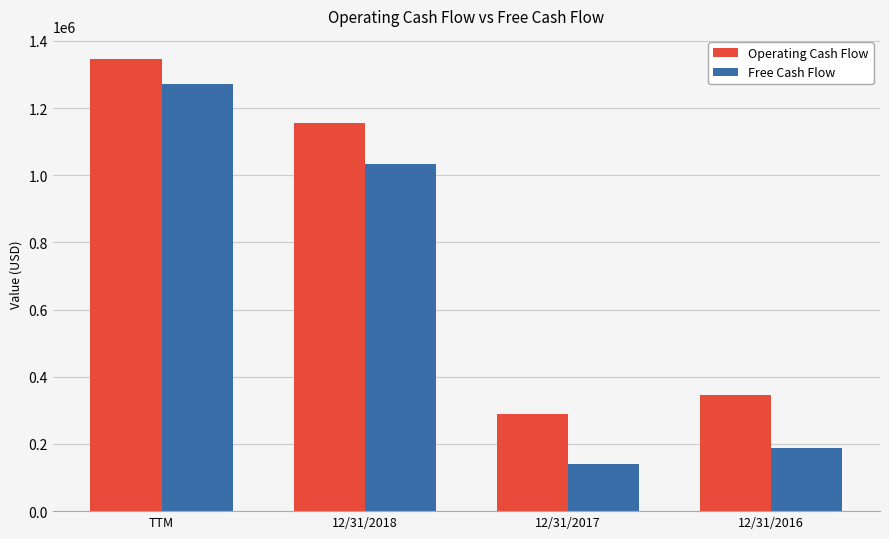

Reading right to left, transcribe all the data shown in this chart.

Operating Cash Flow: 12/31/2016=345719	12/31/2017=290473	12/31/2018=1155801	TTM=1347439
Free Cash Flow: 12/31/2016=186965	12/31/2017=140104	12/31/2018=1033908	TTM=1271995